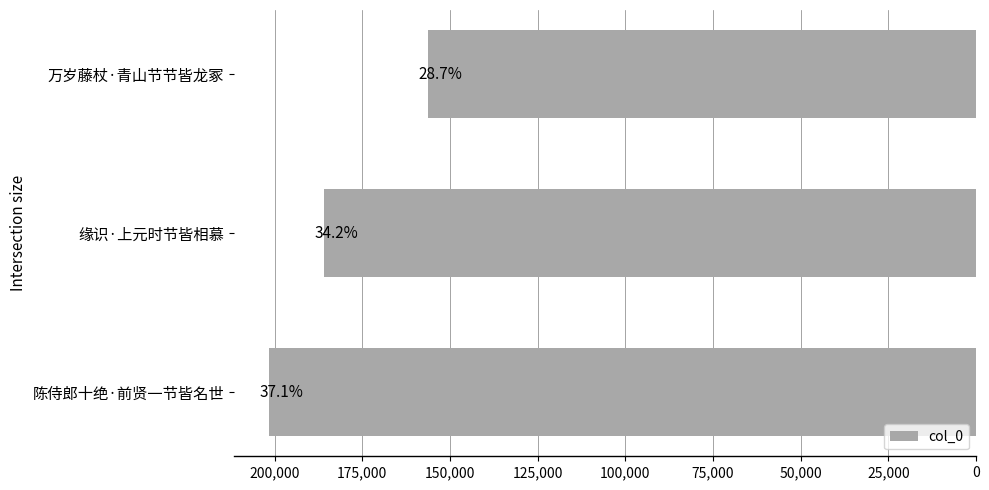

Are the bars horizontal?

Yes